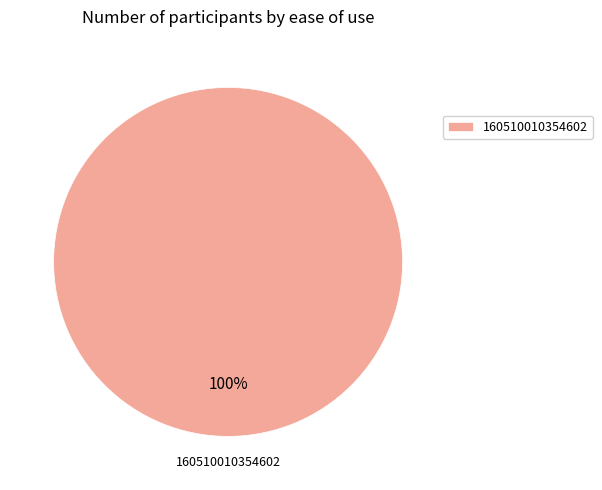

How many slices are in this pie chart?

1